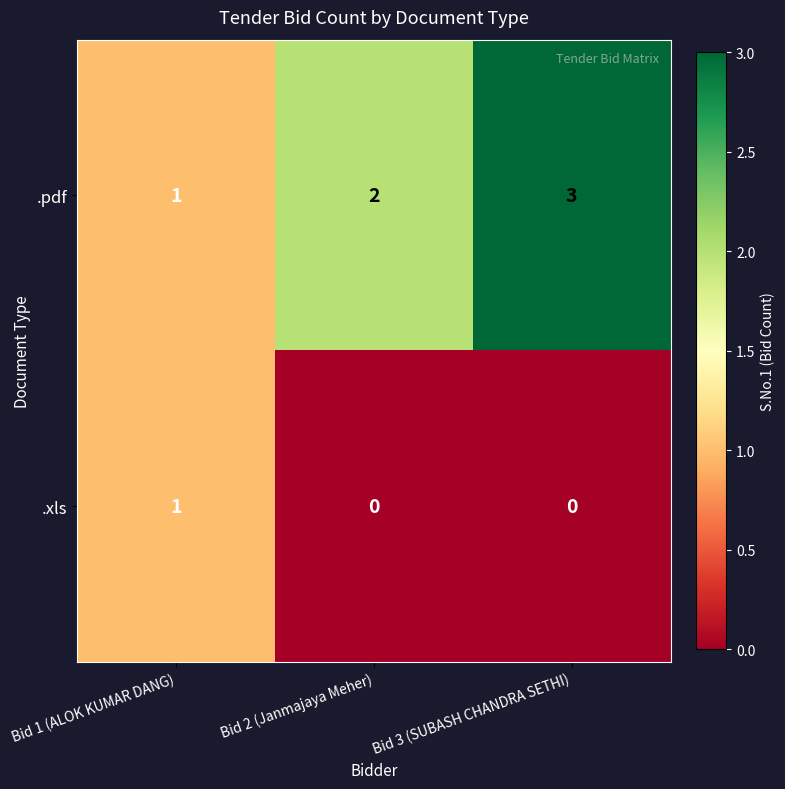

What is the spread (max minus min) of values at Bid 3 (SUBASH CHANDRA SETHI)?

3